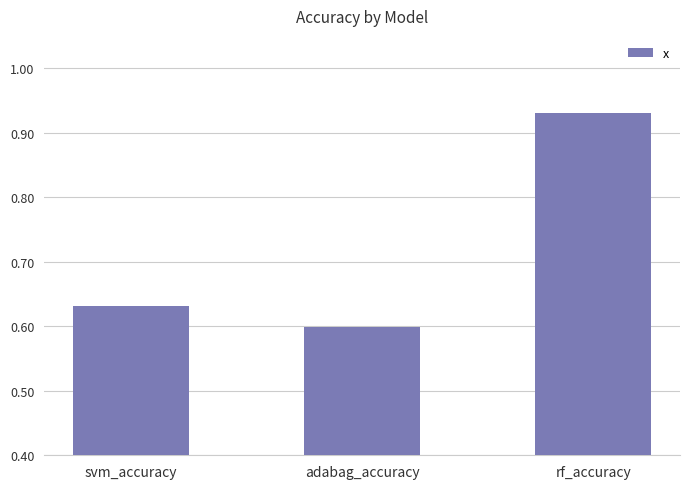

Where is the data nearest to the value 0?

adabag_accuracy